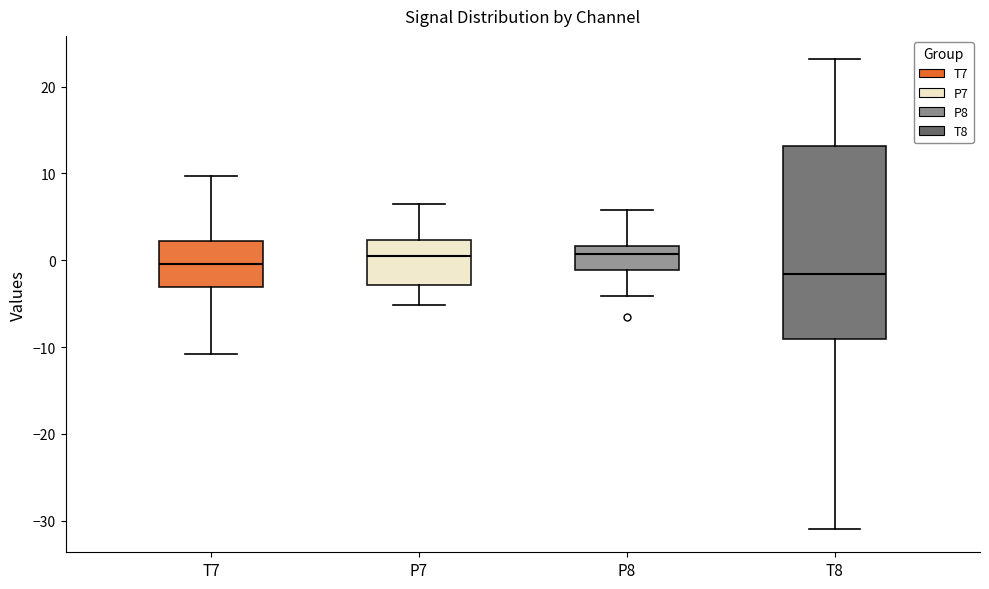

Where does the lower whisker of the box for T7 end on the y-axis? The values are not printed on the chart, so give them approximately, as read against the axis.

-11